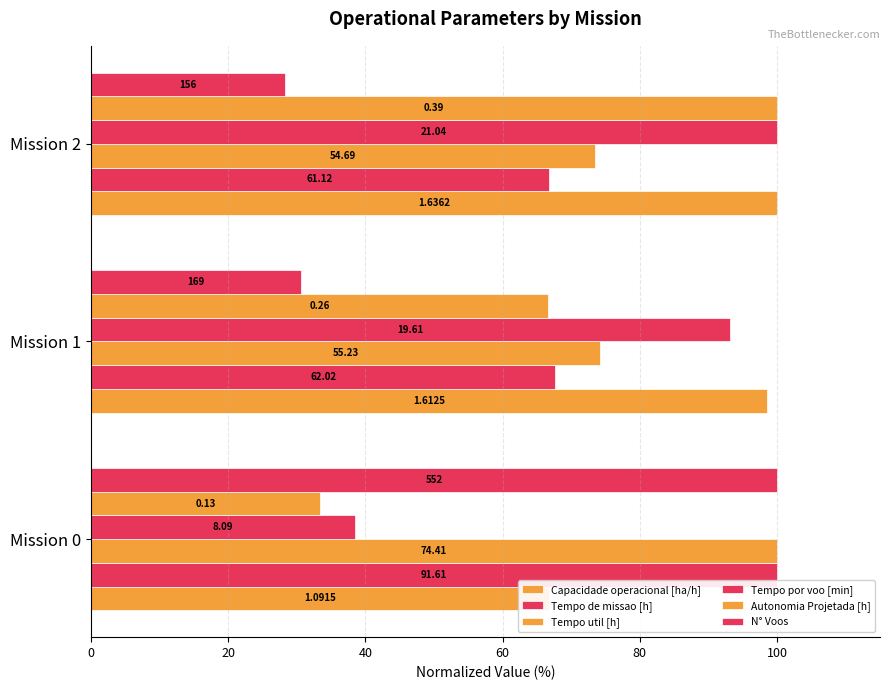

What is the spread (max minus min) of values at Mission 2?

71.7